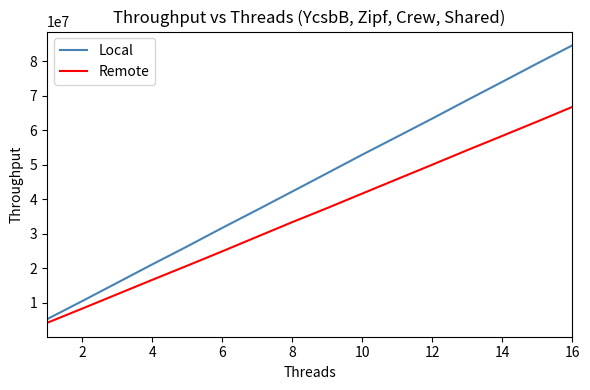

What is the difference between the maximum and minimum values in the Remote series?

62529143